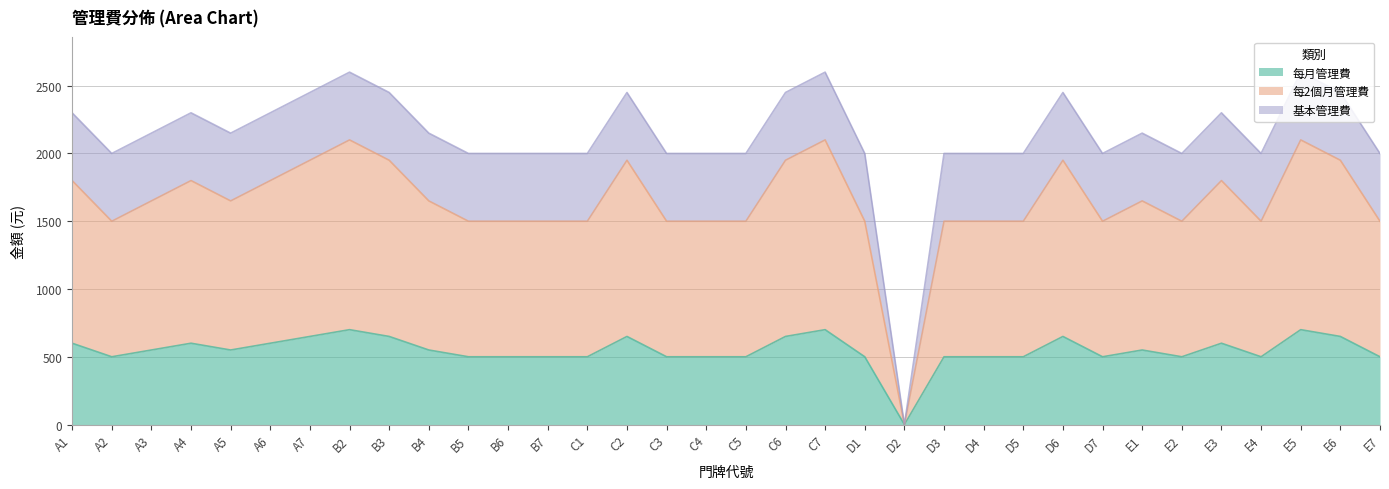

The value of 每月管理費 at A3 is 893. True or false?

False